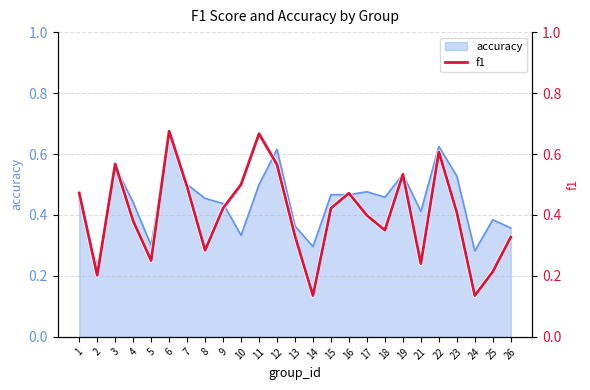

Which label corresponds to the smallest value in the chart?

14